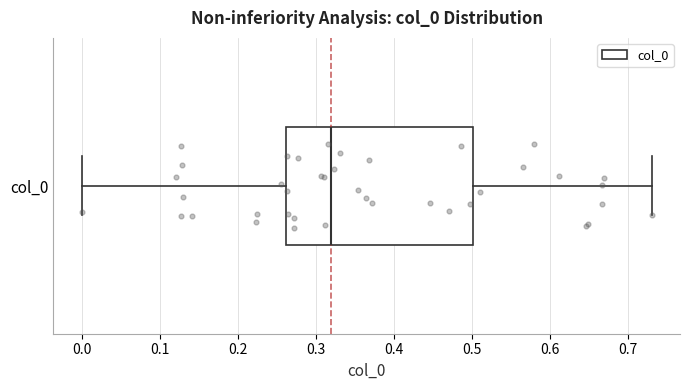

Where does the right whisker of the box for col_0 end on the x-axis? The values are not printed on the chart, so give them approximately, as read against the axis.

0.73